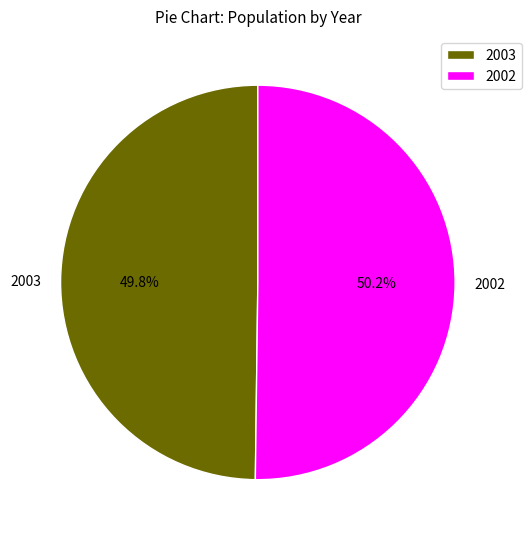

Is it true that 2002 is 50% of the pie?

True